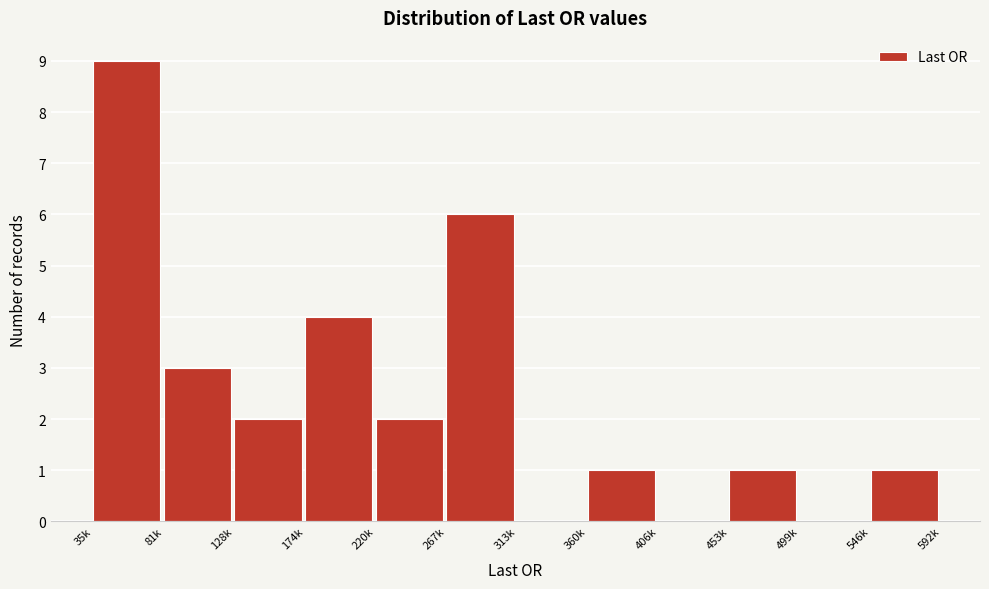

Reading left to right, transcribe all the data shown in this chart.

35k=9	81k=3	128k=2	174k=4	220k=2	267k=6	313k=0	360k=1	406k=0	453k=1	499k=0	546k=1